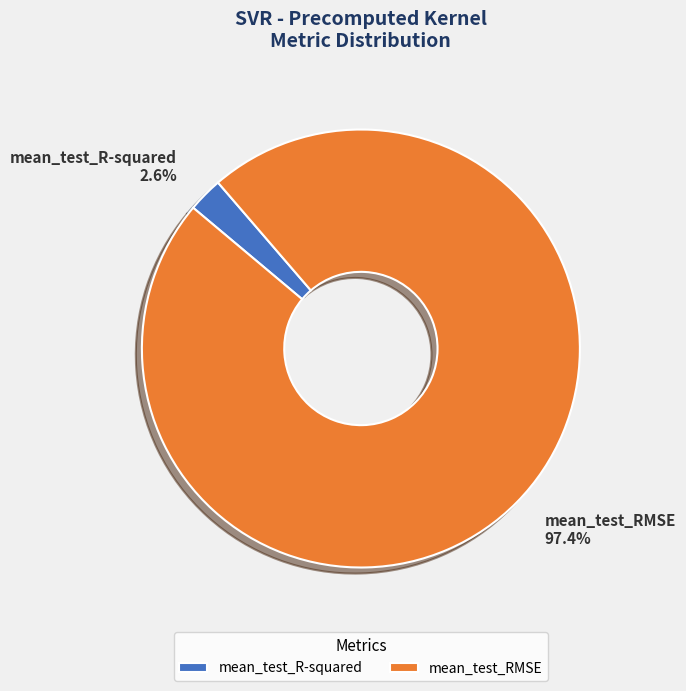

Between mean_test_R-squared and mean_test_RMSE, which is larger?

mean_test_RMSE